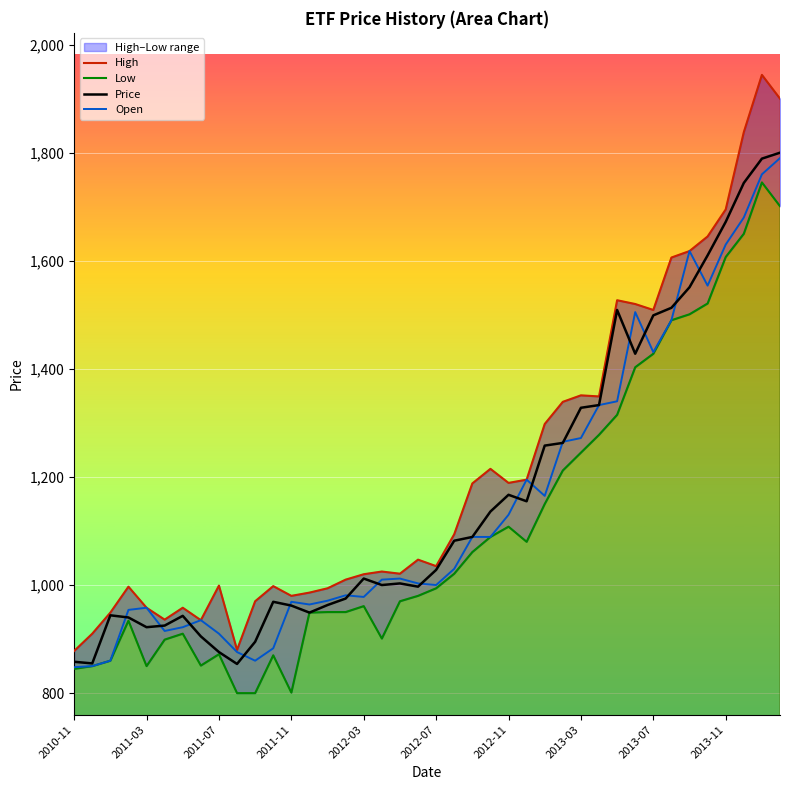

What is the highest value of the Open series?

1790